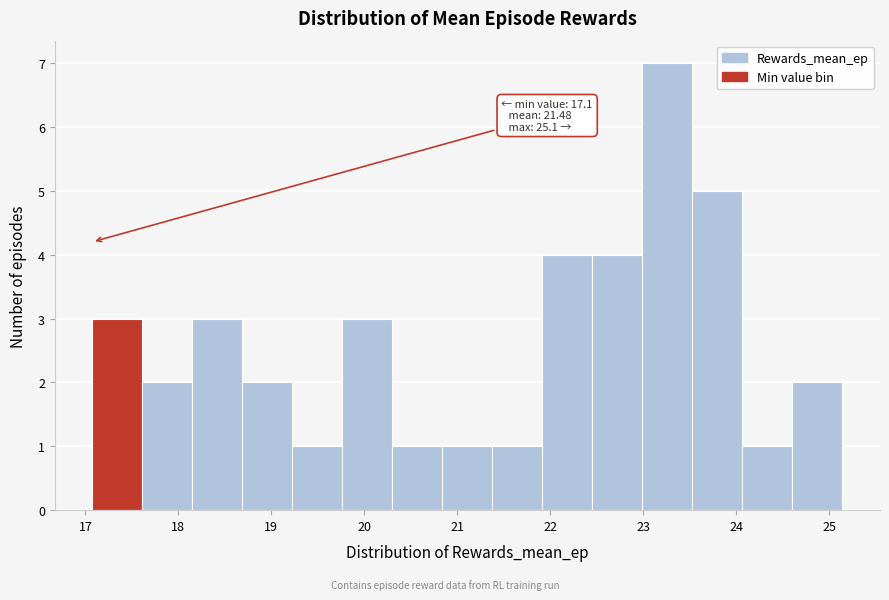

Over which range of the x-axis is the bar tallest?

23.0 to 23.5